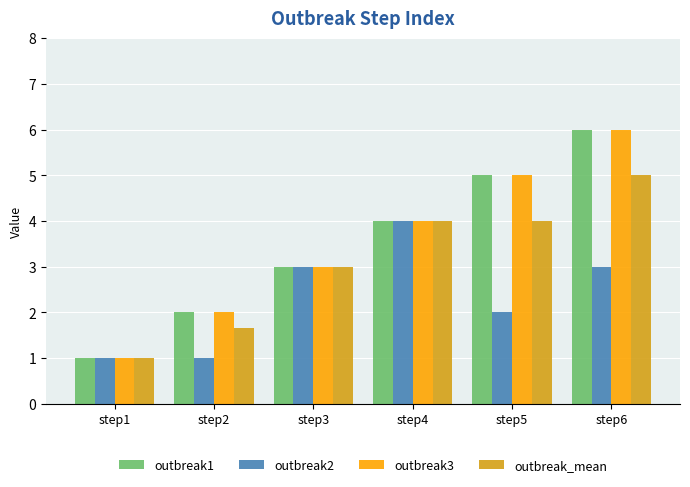

What is the lowest value of the outbreak2 series?

1.0